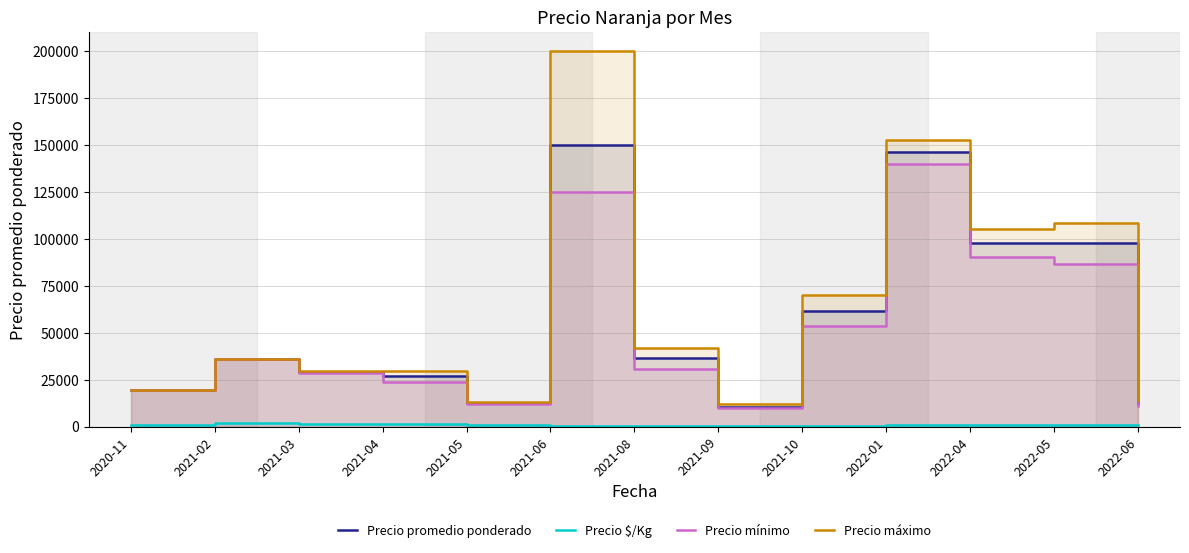

Which series has the widest spread of values?

Precio máximo